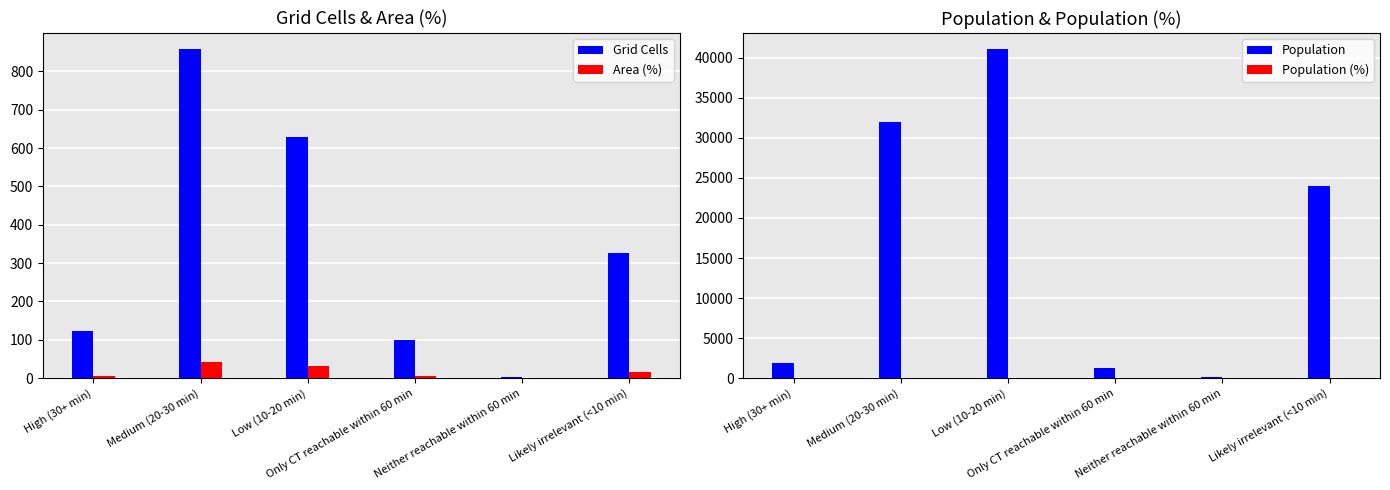

What is the average value of the Population (%) series?

16.7